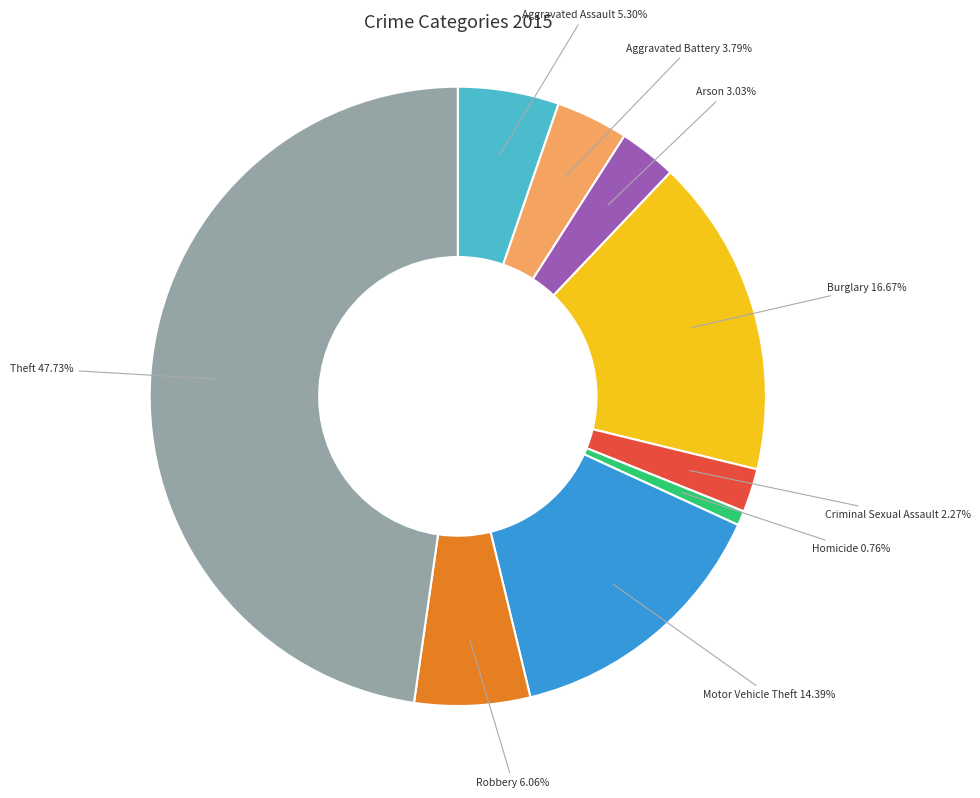

How many segments does this pie chart have?

9